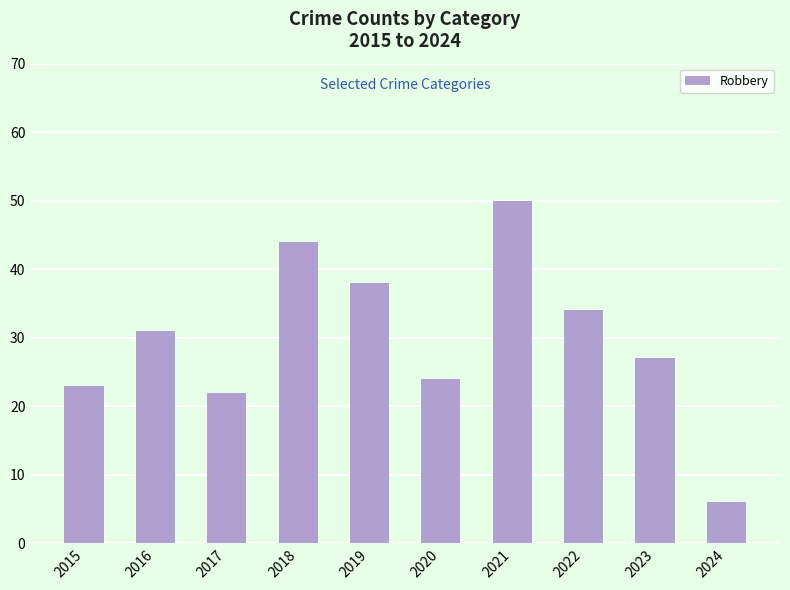

How many data points does each series have?

10